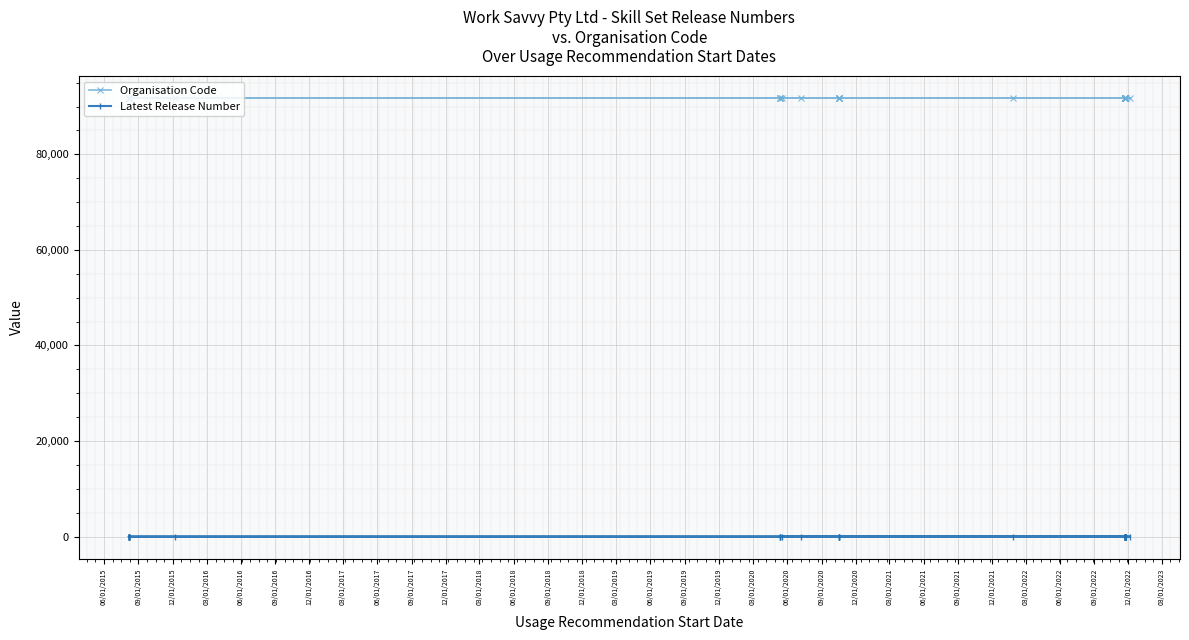

List the series in order of their overall mean, lowest first.

Latest Release Number, Organisation Code